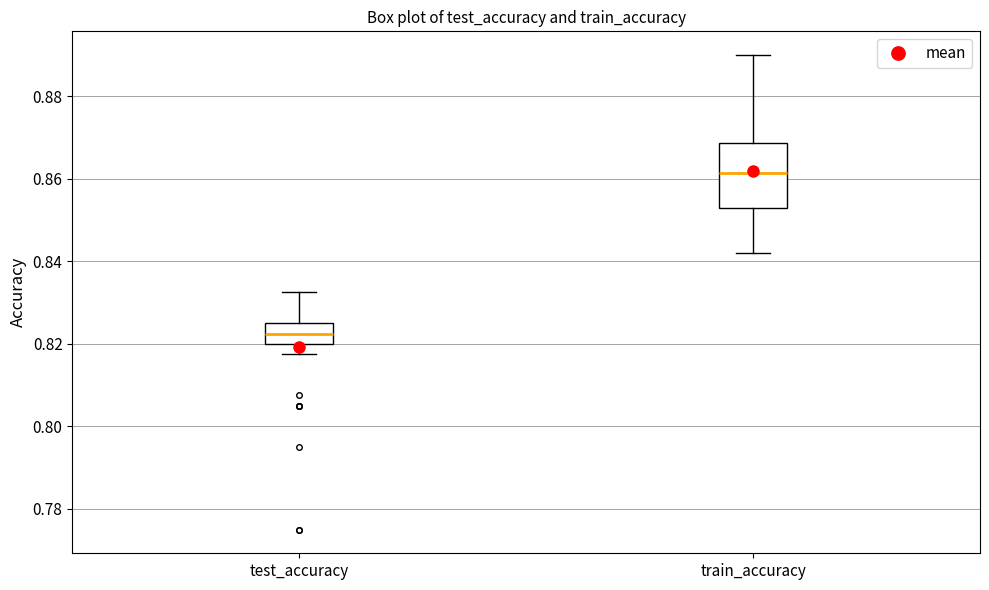

Reading left to right, read every box against the y-axis: the position of its median line, the range the box covers, and the ends of its whiskers. The values are not printed on the chart, so give them approximately, as read against the axis.

test_accuracy: median 0.822, box 0.820 to 0.826, whiskers 0.818 to 0.832
train_accuracy: median 0.862, box 0.852 to 0.868, whiskers 0.842 to 0.890